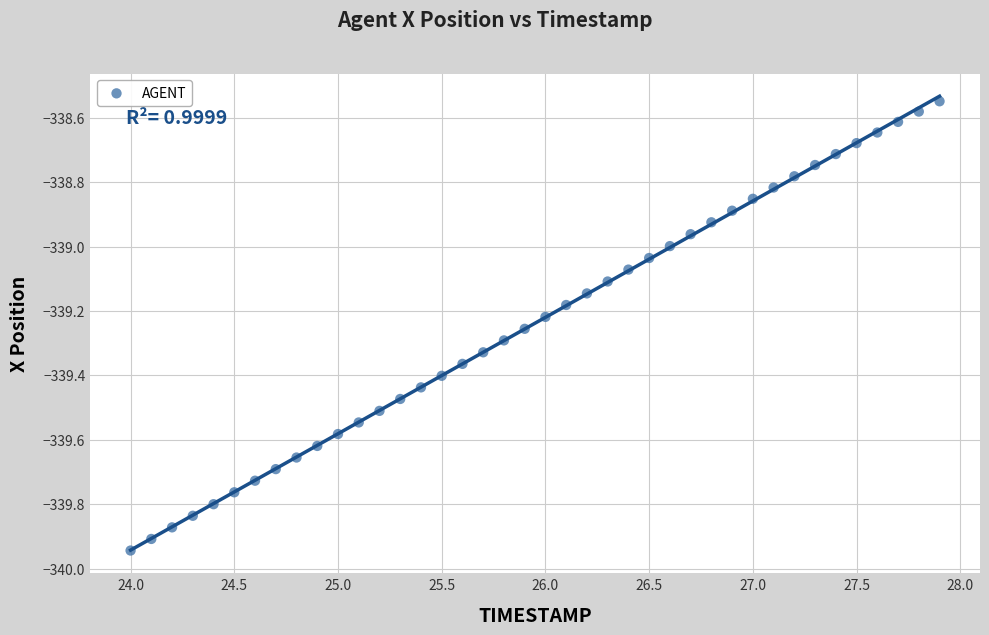

What is the range of Y values (max minus min)?

1.4